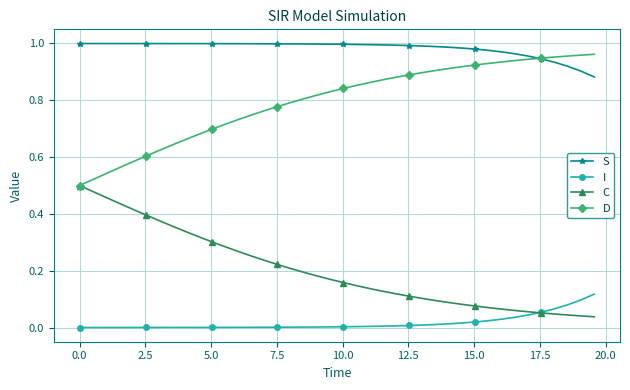

Rank the series by their average value, from highest to lowest.

S, D, C, I